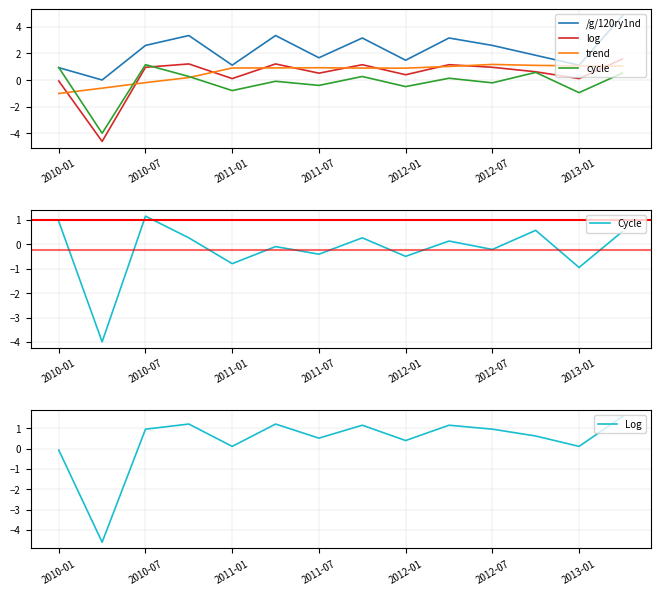

Is it true that trend equals 0.5 at 2011-07?

False